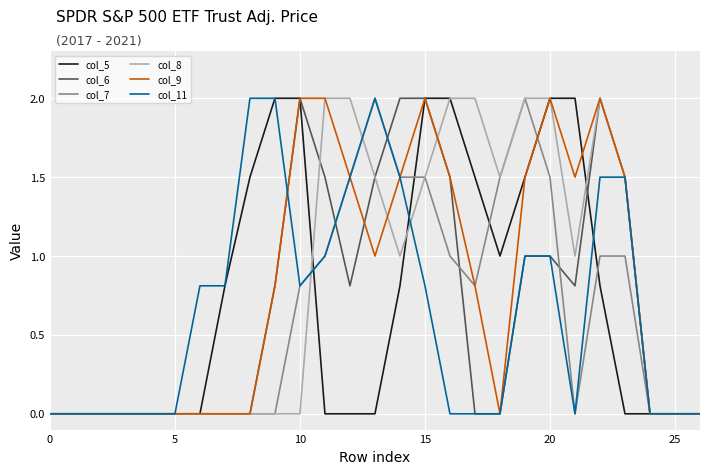

What is the maximum value for col_5?

2.0